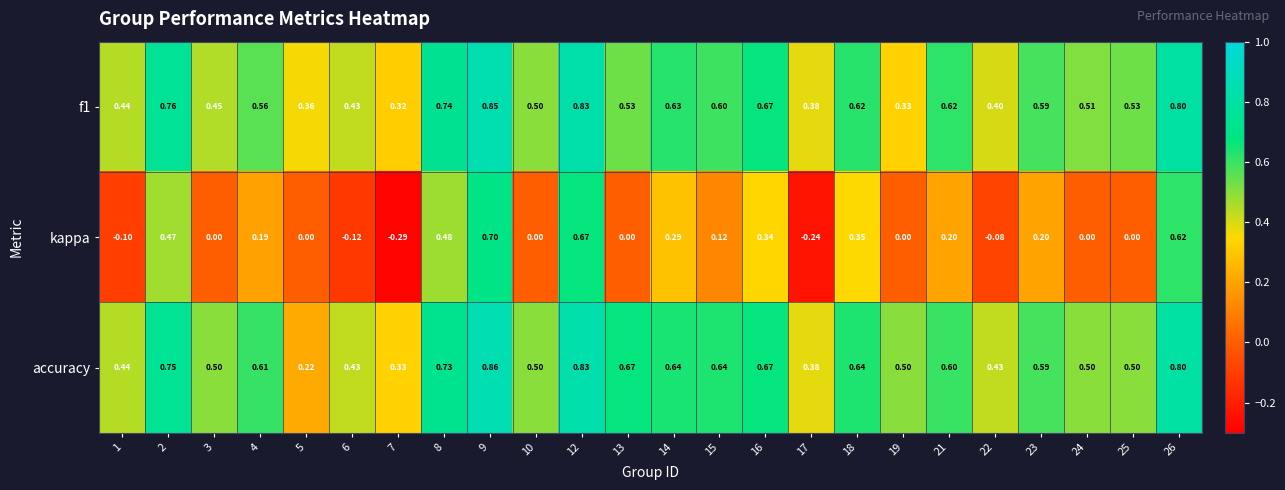

Between 4 and 14, which series saw the biggest shift?

kappa